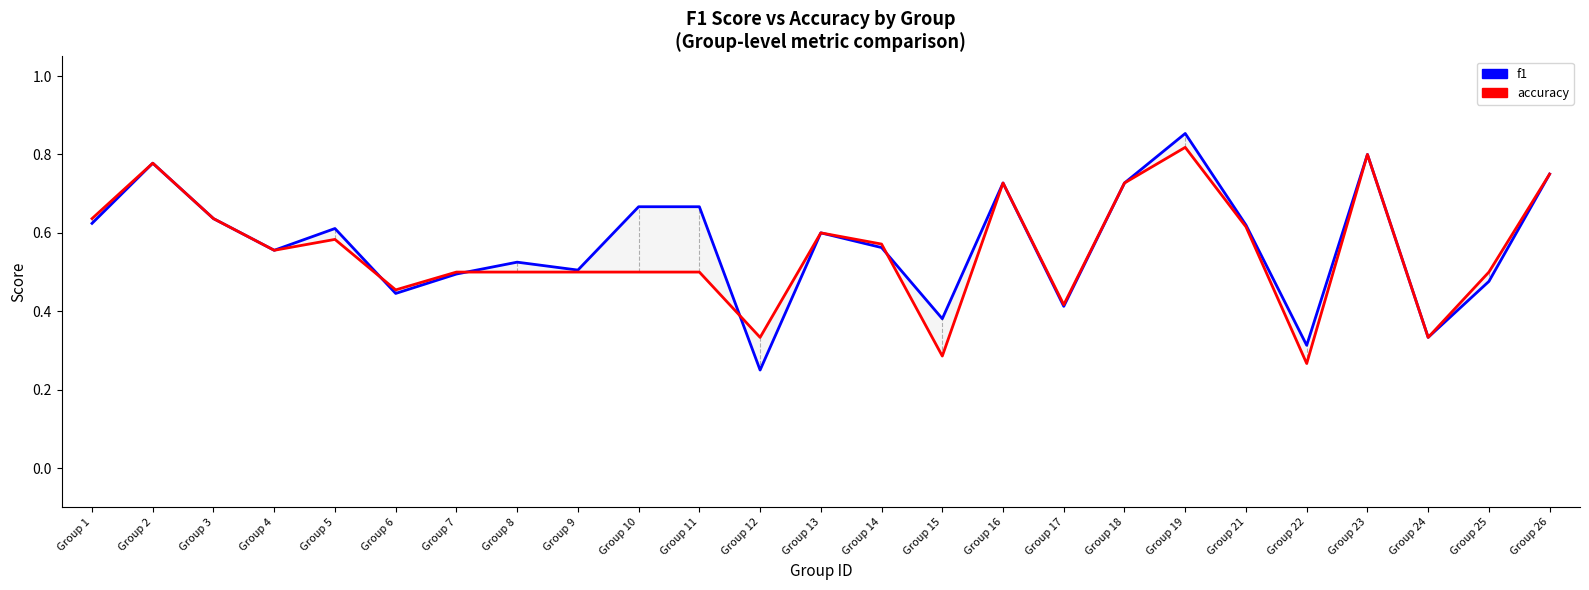

What is the difference between the second highest and minimum values in the f1 series?

0.6